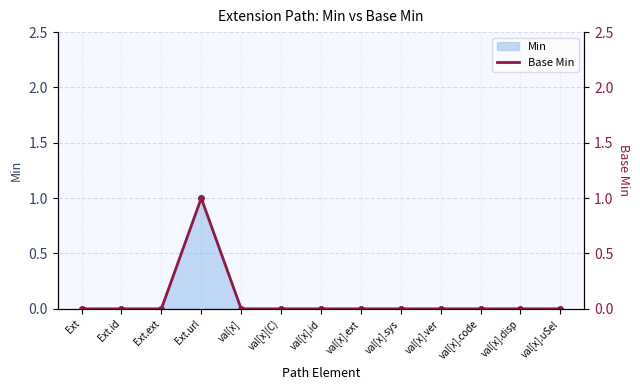

Count the number of values greater than 0.

1